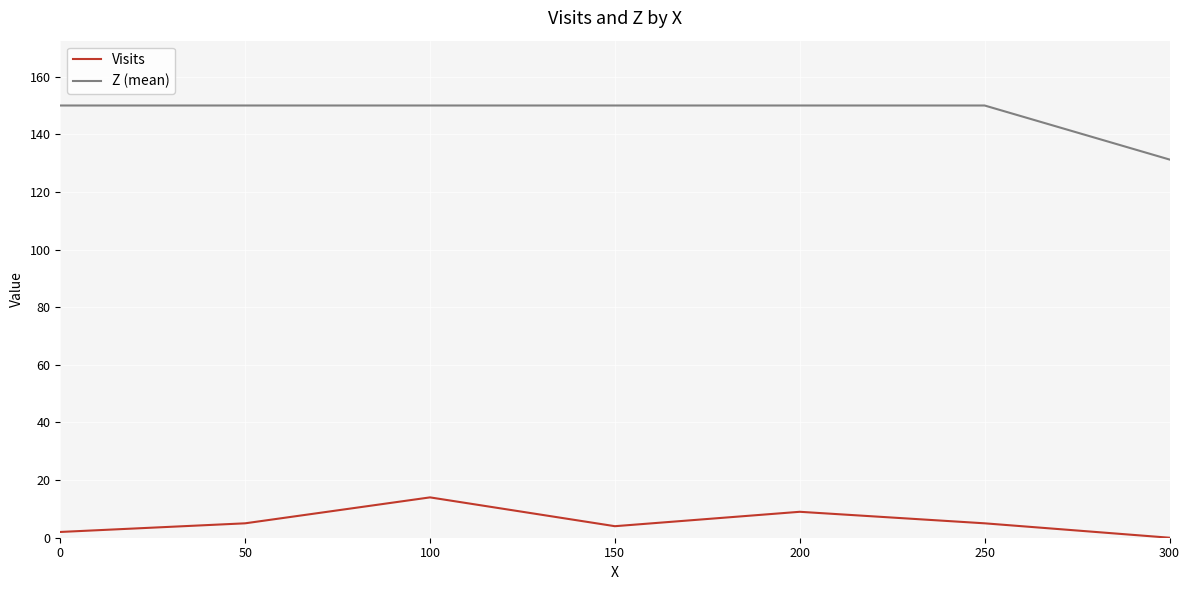

How many lines are shown in the chart?

2